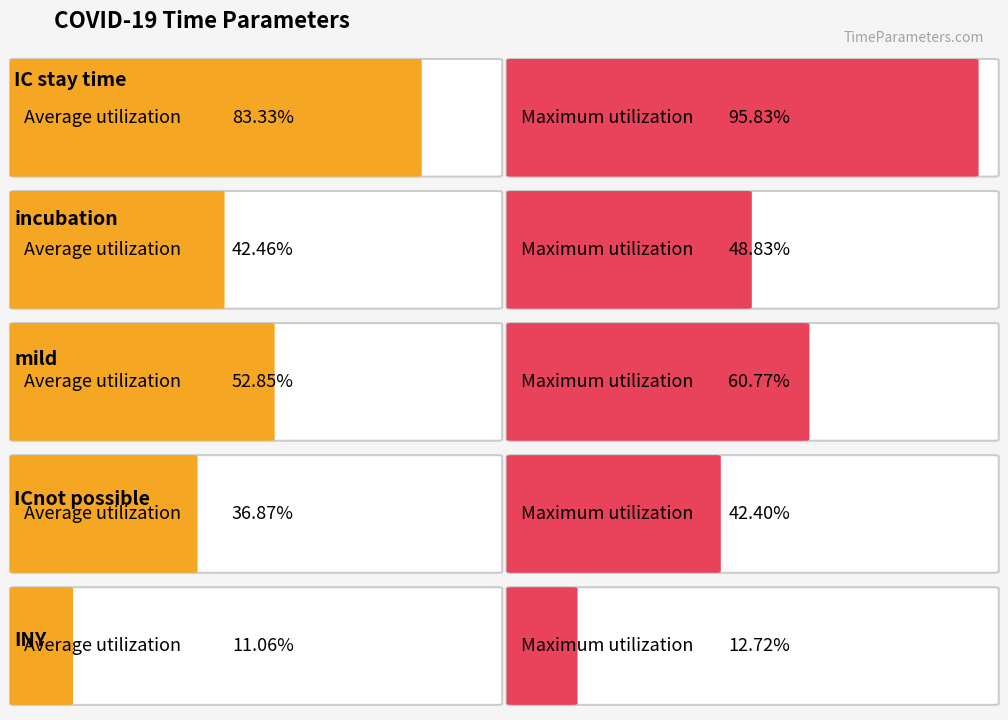

True or false: Average utilization has a value of 11.7 at mild.

False